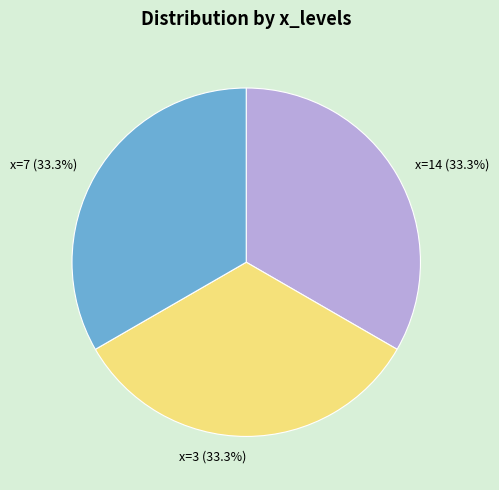

Combined, do x=14 and x=7 account for over 50%?

Yes